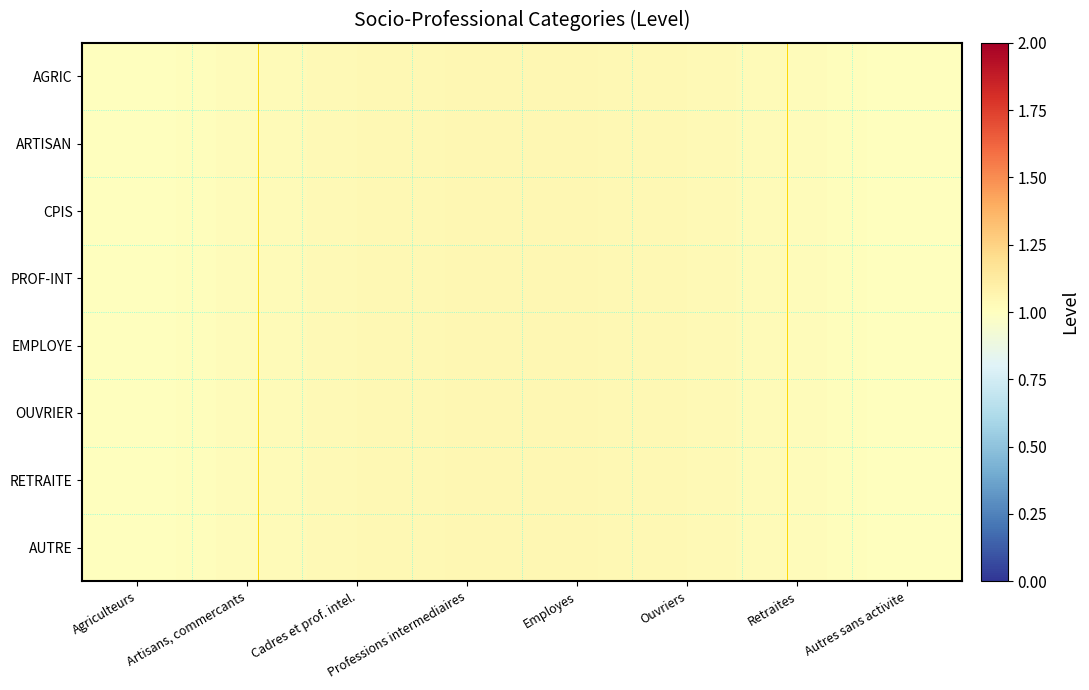

Which series has the widest spread of values?

AGRIC